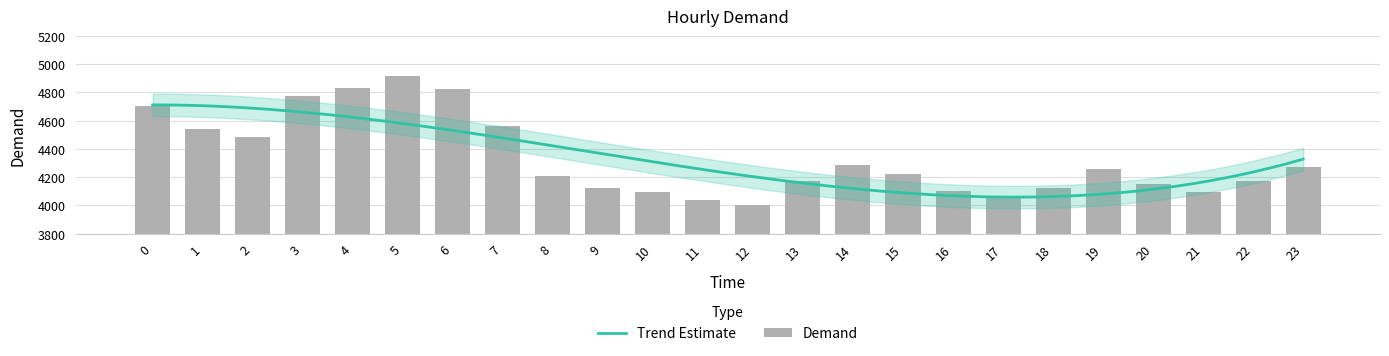

True or false: the data shows 4207 at 8.

True